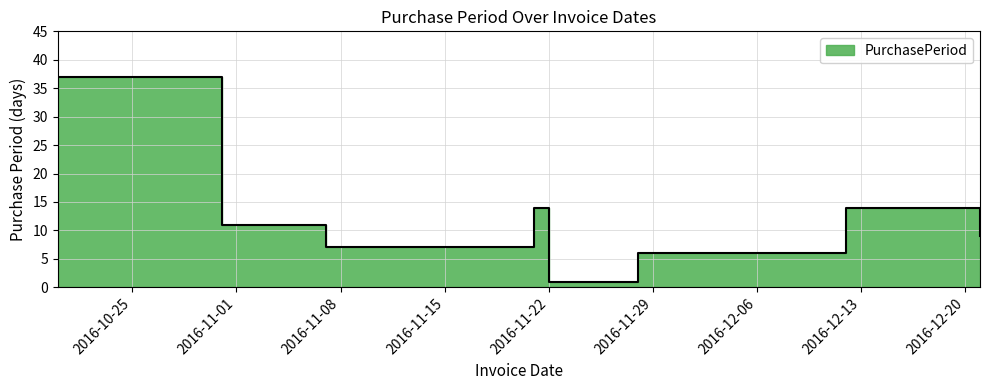

List the labels in order of value, smallest first.

2016-11-22, 2016-11-28, 2016-11-07, 2016-12-21, 2016-10-31, 2016-11-21, 2016-12-12, 2016-10-20